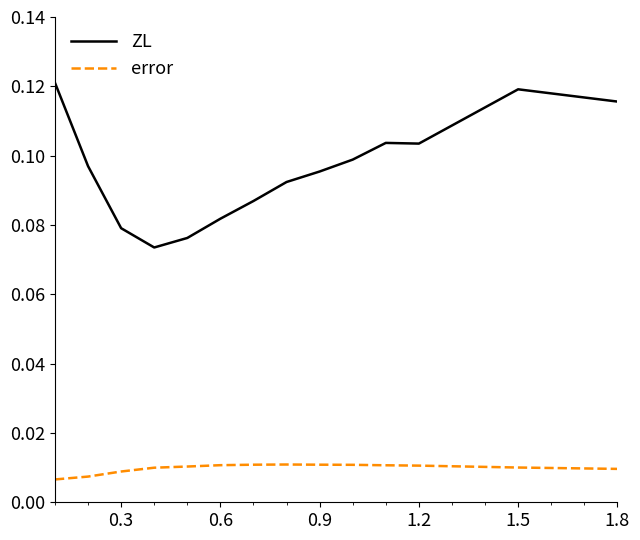

Rank the series by their maximum value, from highest to lowest.

ZL, error